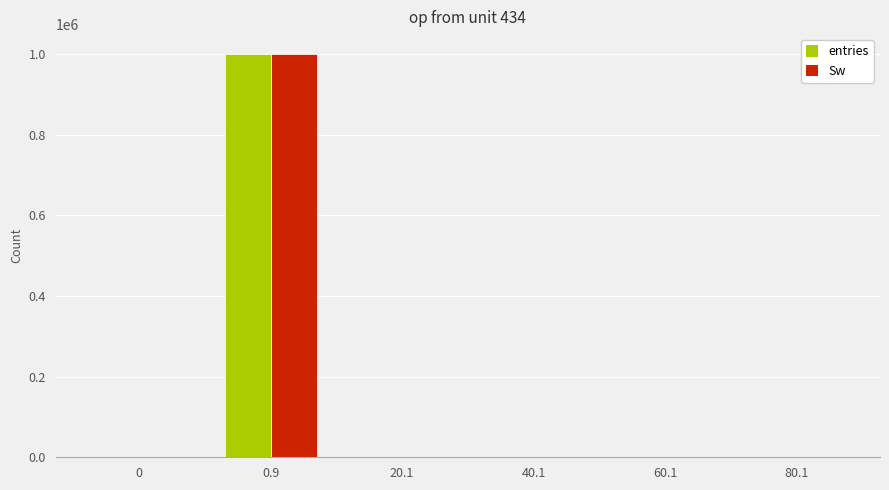

Is the value of entries at 0.9 greater than the value of Sw at 20.1?

Yes